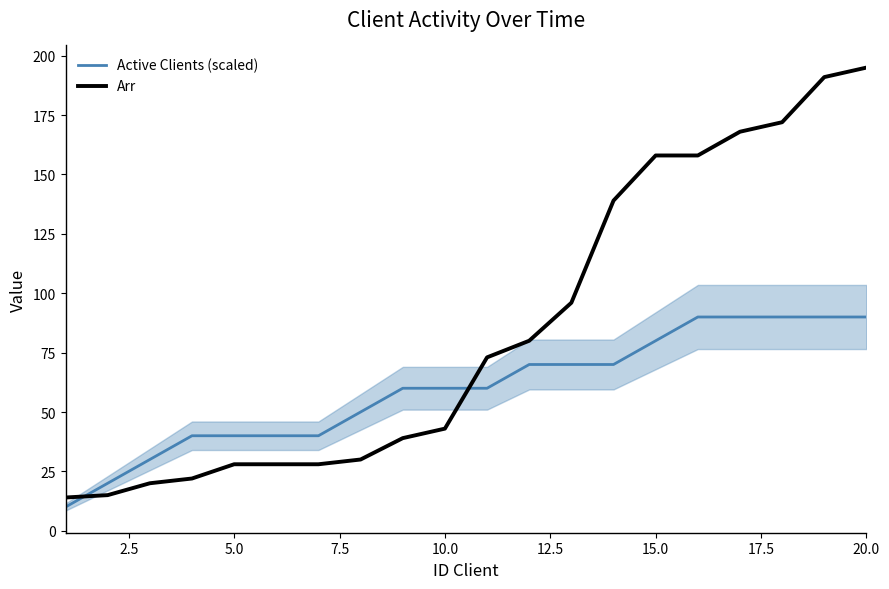

How many lines are shown in the chart?

2